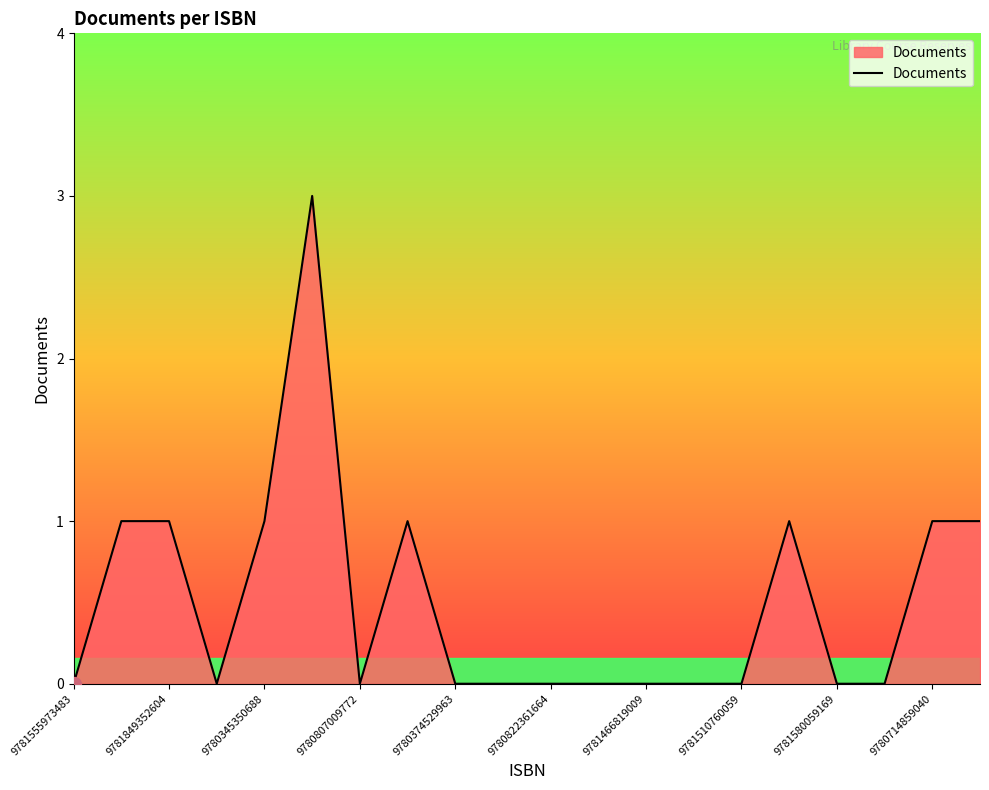

How many lines are shown in the chart?

1